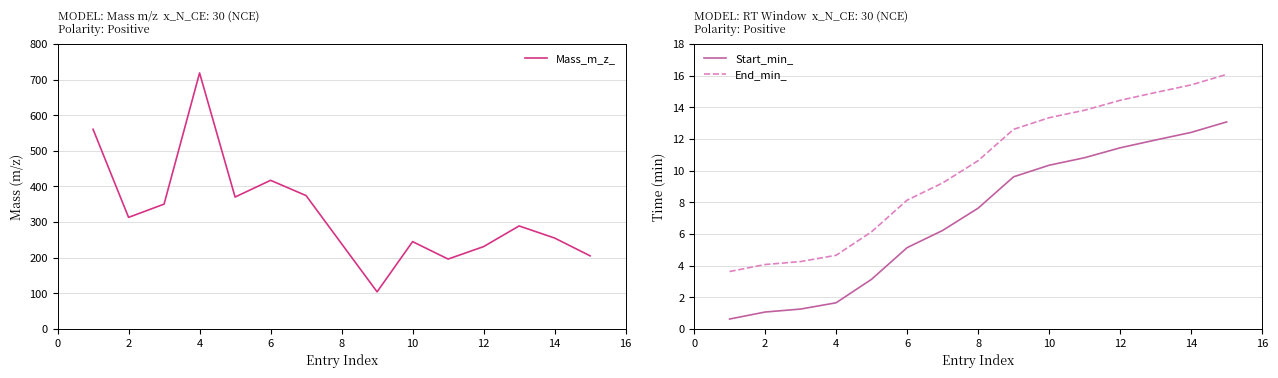

Rank the series by their maximum value, from highest to lowest.

Mass_m_z_, End_min_, Start_min_